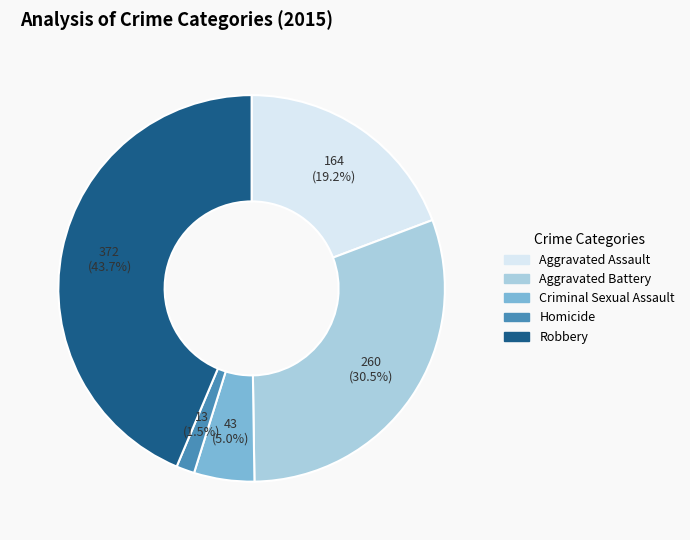

To the nearest percent, what is the difference between the Homicide and Aggravated Assault slice percentages?

18%